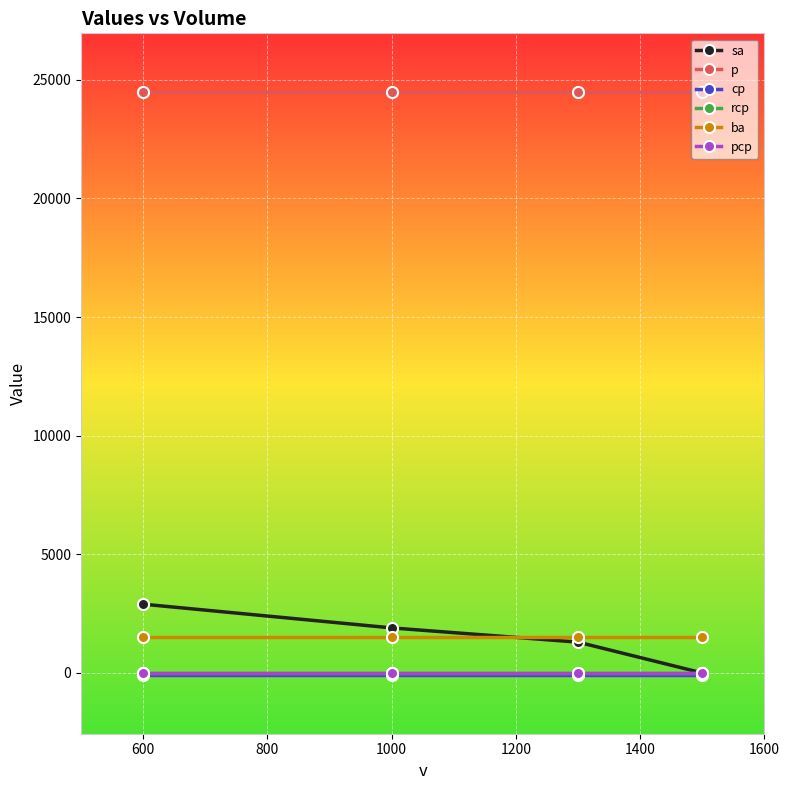

Is this an area chart (filled region under the line)?

No